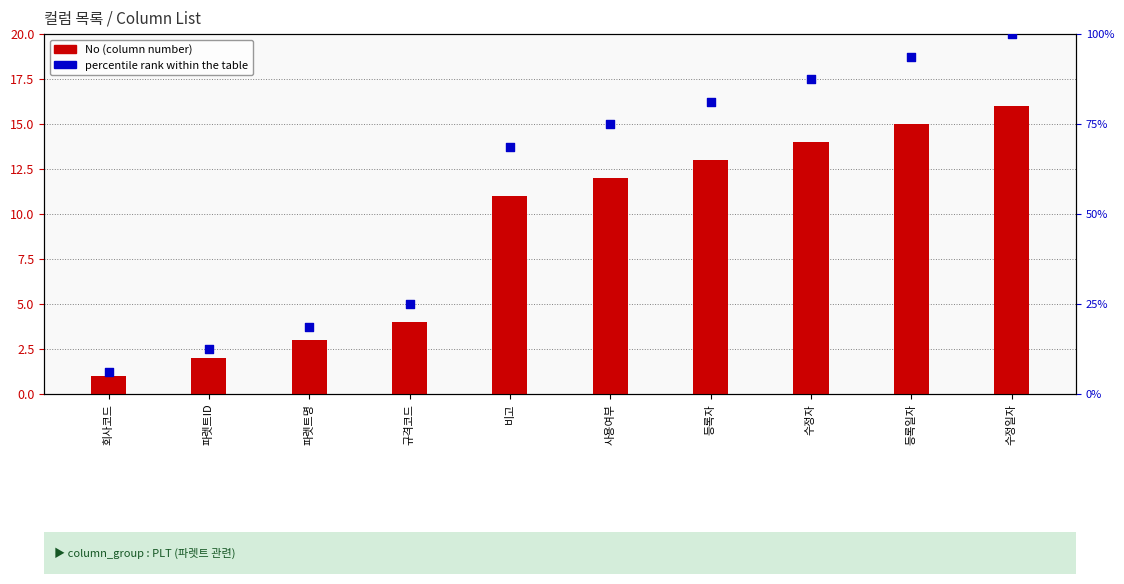

Which series has the widest spread of Y values?

percentile rank within the table